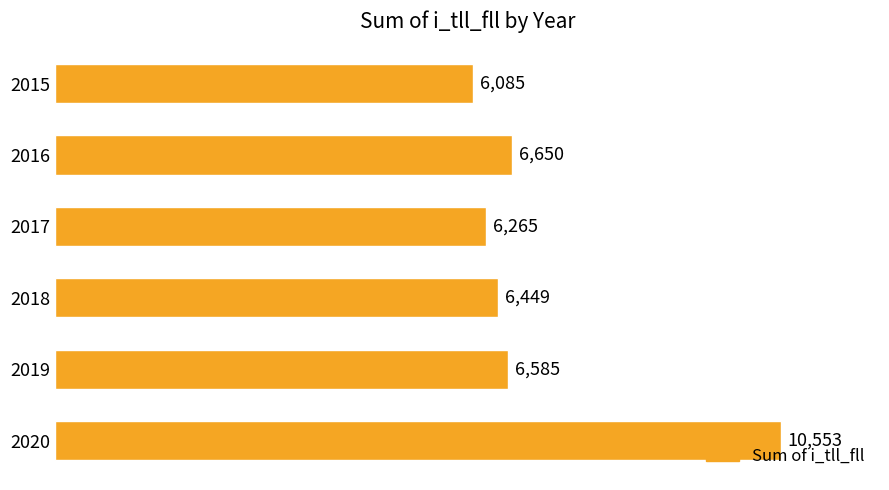

Reading bottom to top, extract all data points from this chart.

2020=10553	2019=6585	2018=6449	2017=6265	2016=6650	2015=6085